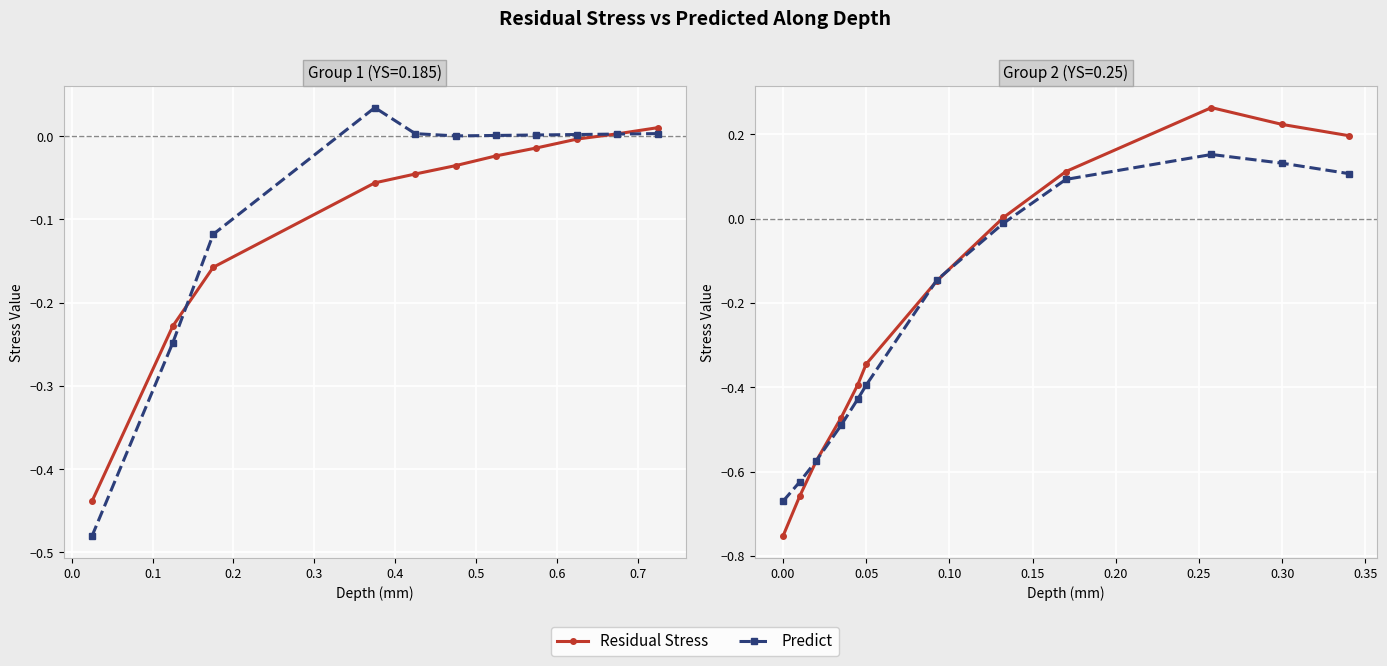

What is the label of the 11th point from the left?

0.30